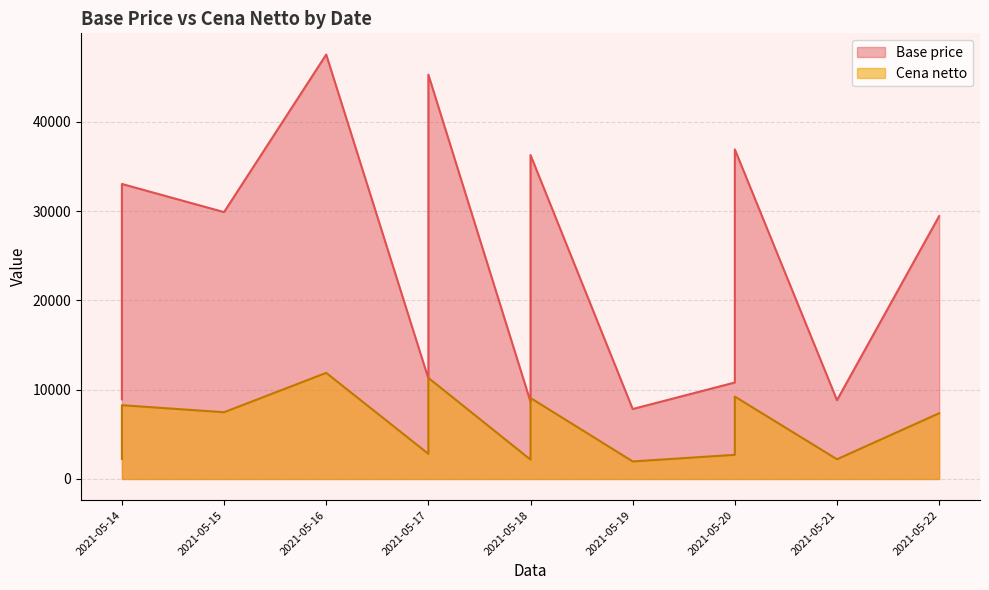

Does the chart display data point markers on the line(s)?

No